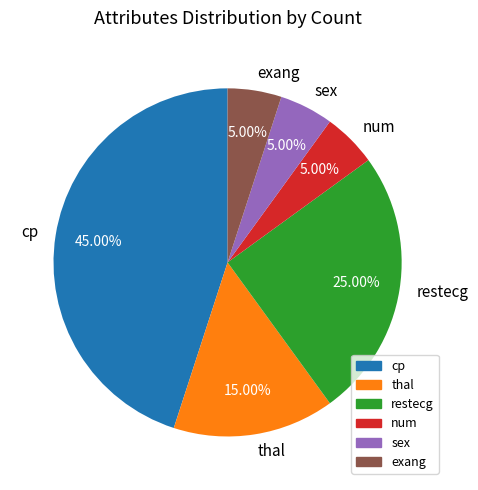

Which category has the biggest portion of the pie?

cp